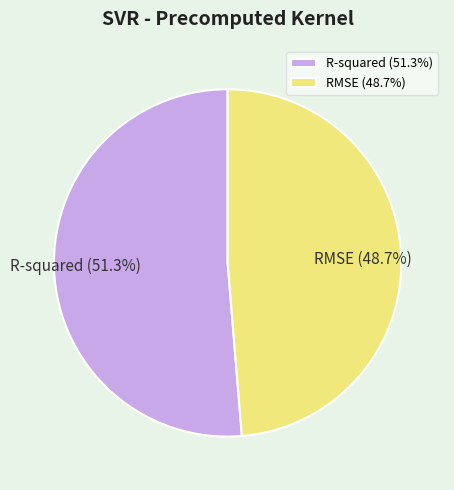

How many segments does this pie chart have?

2